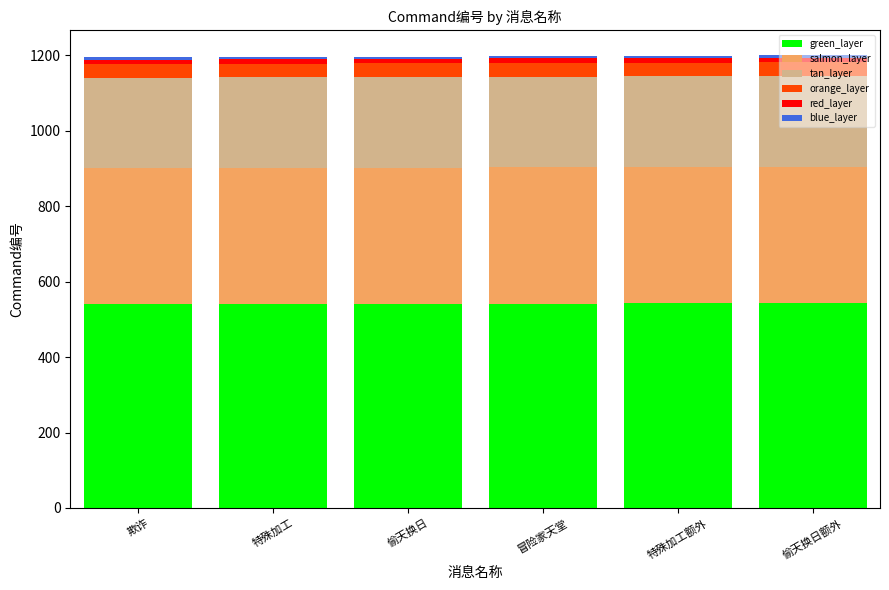

How many bars are there in total?

6